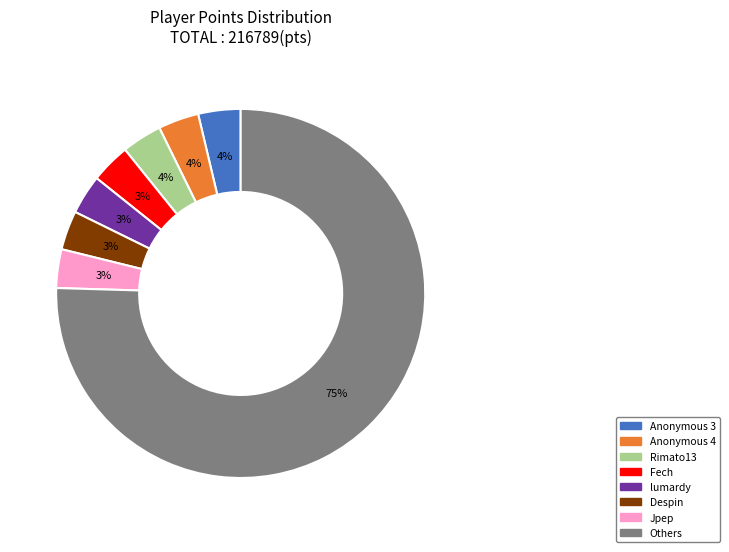

Which category has the biggest portion of the pie?

Others